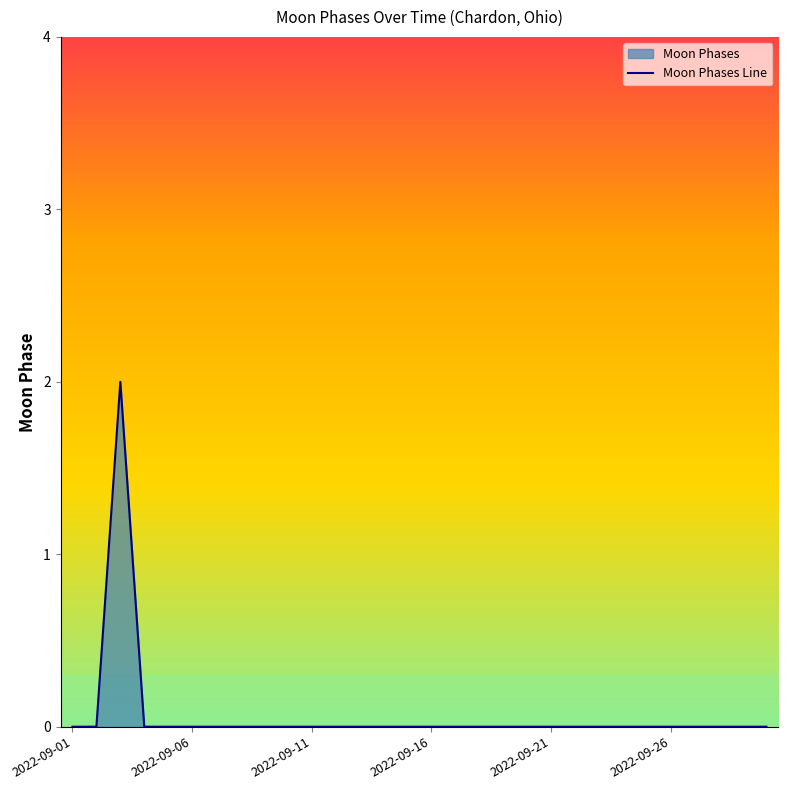

Between 2022-09-06 and 2022-09-16, which is larger?

2022-09-06